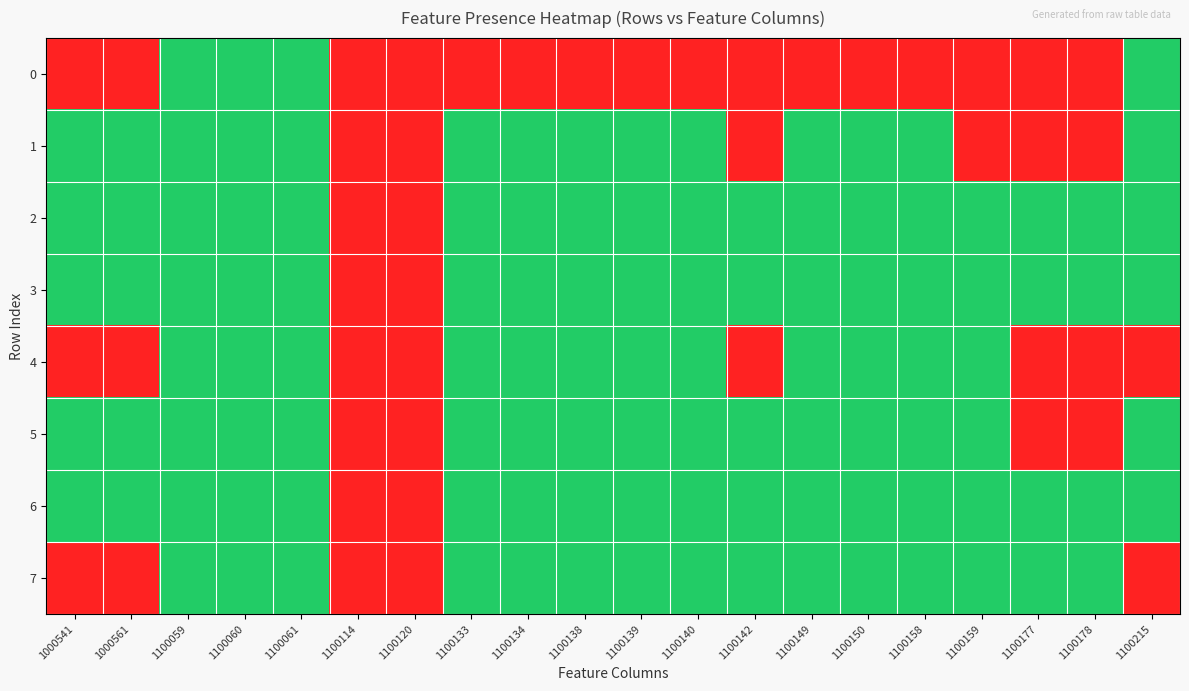

At how many categories does at least one series exceed 0?

18